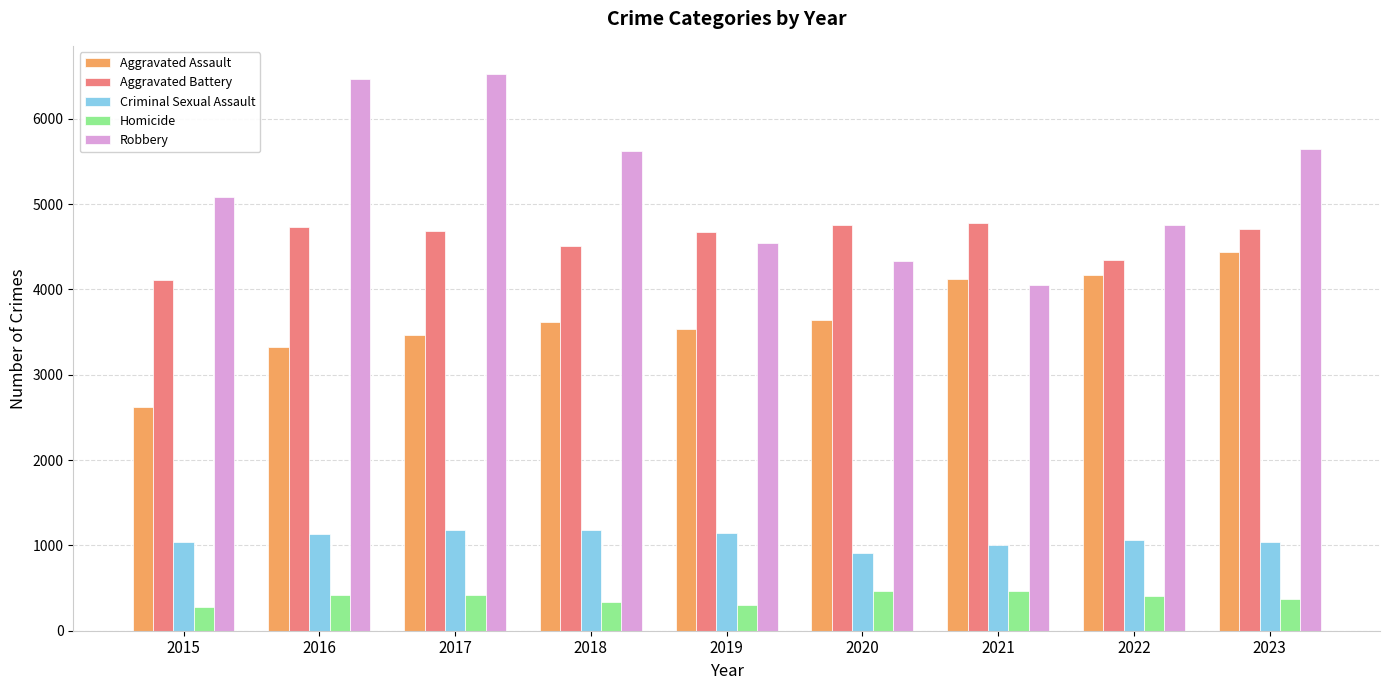

How many bars are there in total?

45